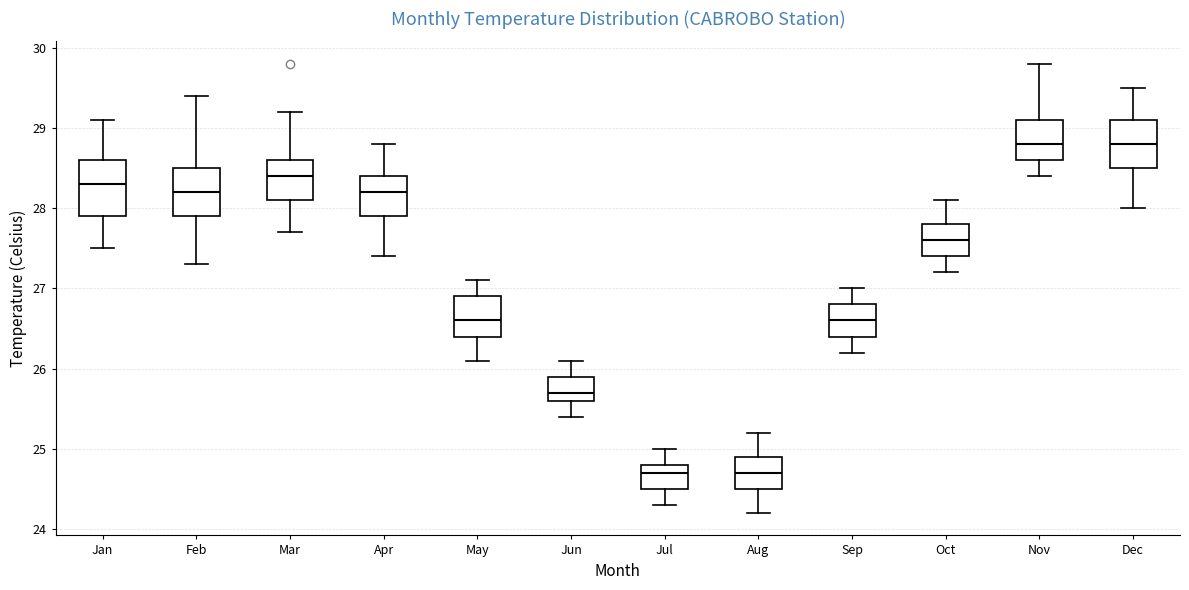

Where does the upper whisker of the box for Jan end on the y-axis? The values are not printed on the chart, so give them approximately, as read against the axis.

29.1